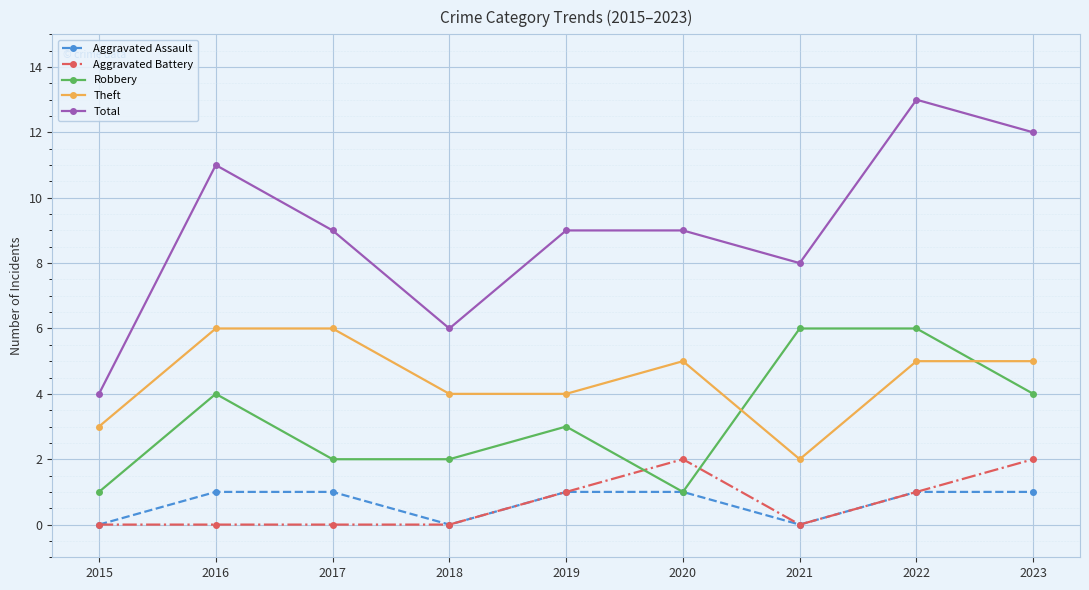

At how many categories does at least one series exceed 0?

9